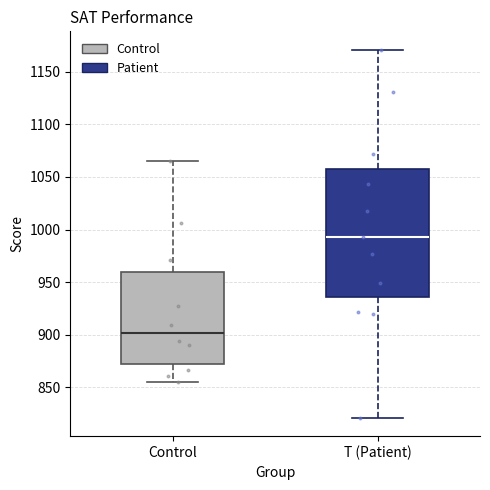

Which box's median line is the highest?

T (Patient)